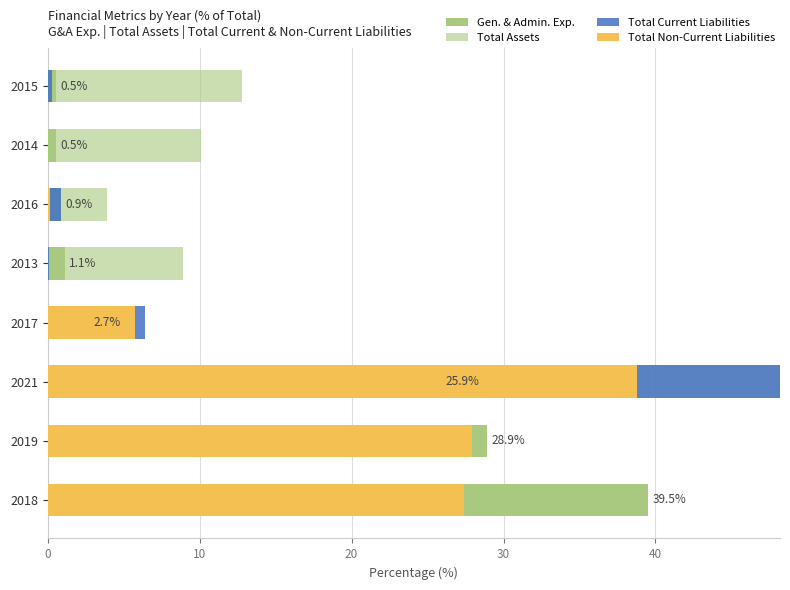

At how many categories does at least one series exceed 31?

2